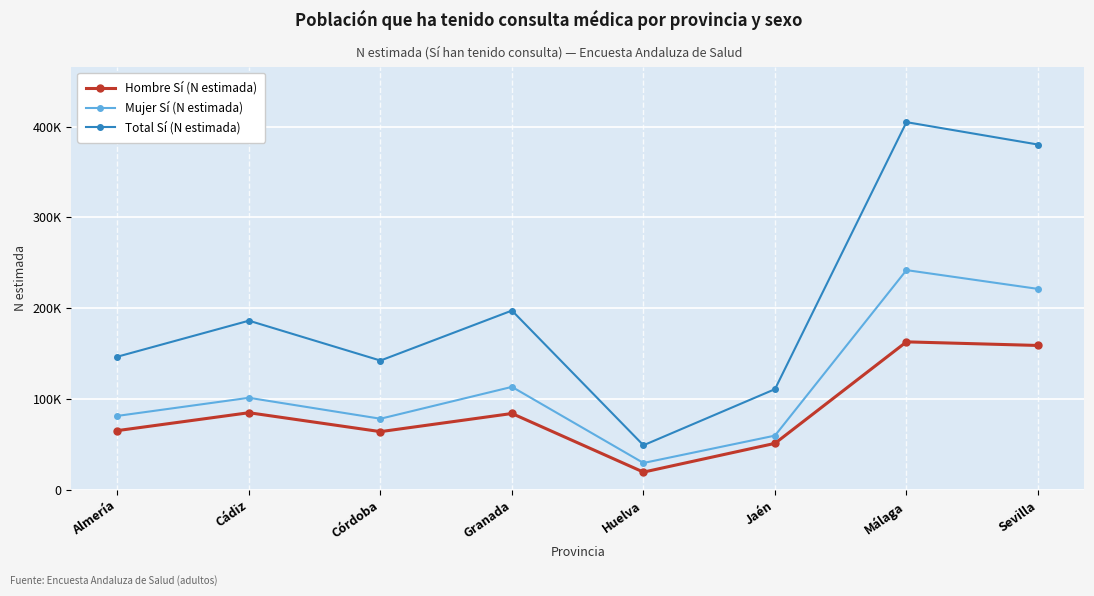

What is the average value of the Total Sí (N estimada) series?

202156